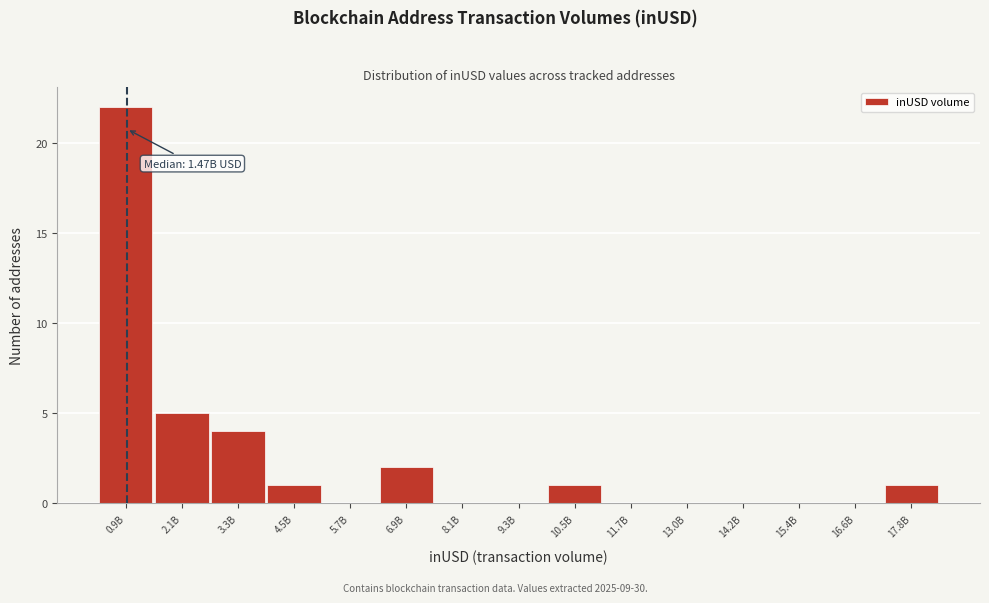

Reading left to right, list all the values displayed in this chart.

0.9B=22	2.1B=5	3.3B=4	4.5B=1	5.7B=0	6.9B=2	8.1B=0	9.3B=0	10.5B=1	11.7B=0	13.0B=0	14.2B=0	15.4B=0	16.6B=0	17.8B=1